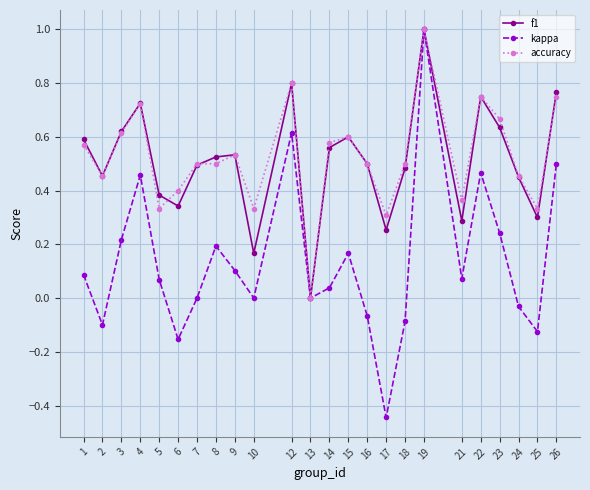

The accuracy series shows 0.1 at 6. True or false?

False